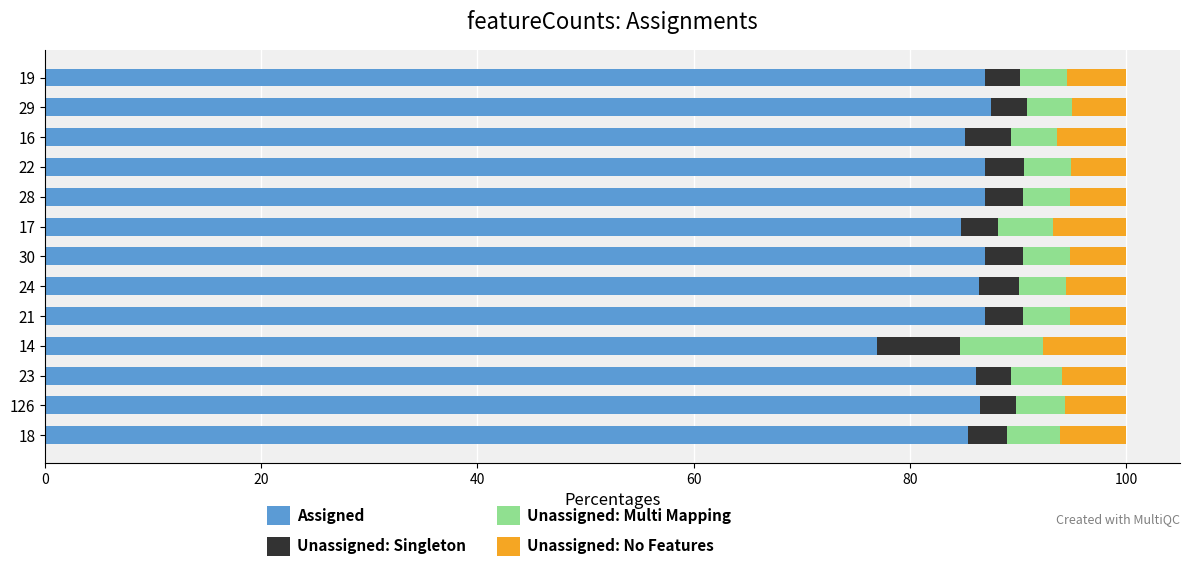

What is the lowest value of the Assigned series?

76.9